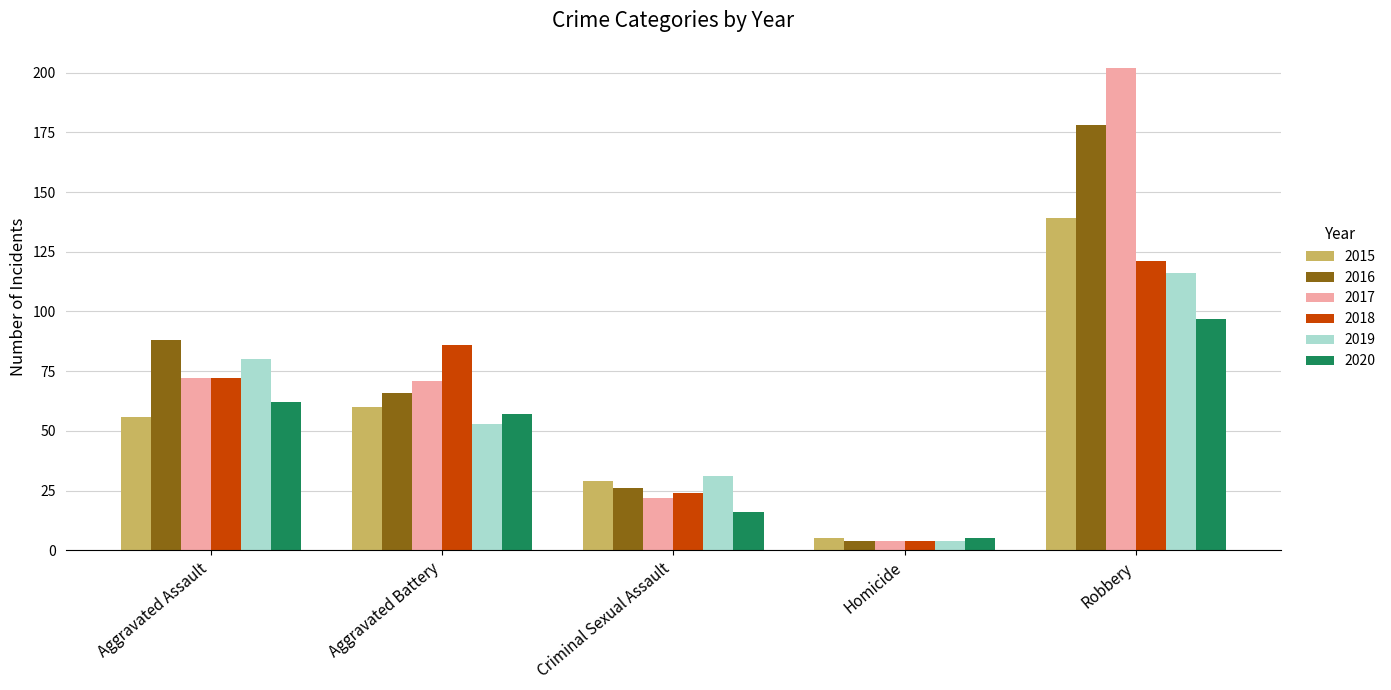

What is the average value of the 2015 series?

58